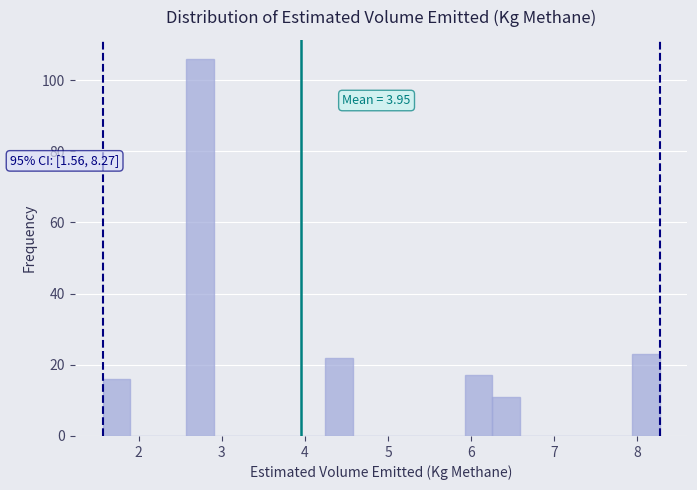

Read against the x-axis, roughly where is the centre of the tallest bar?

2.7